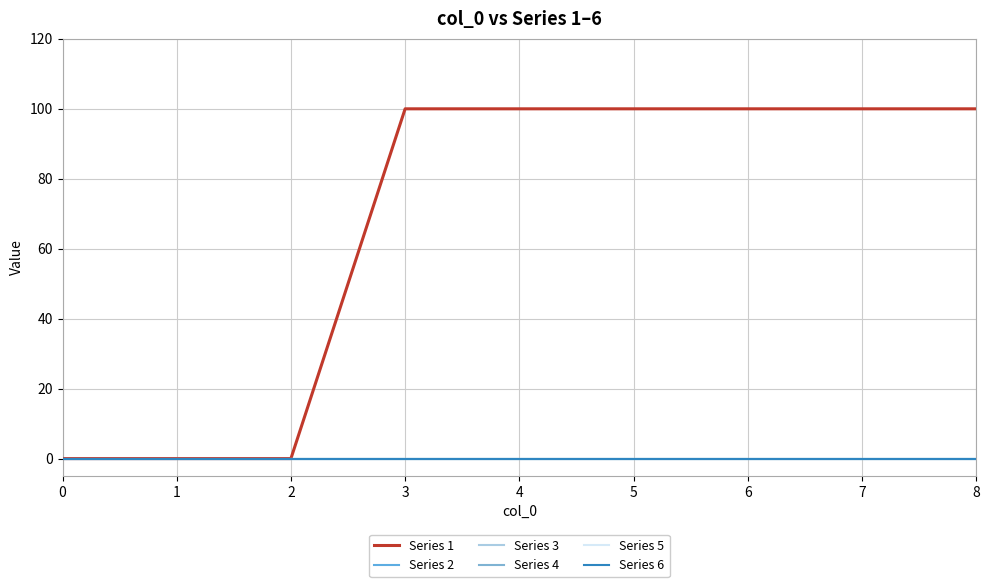

Is the value of Series 4 at 4 greater than the value of Series 2 at 7?

No